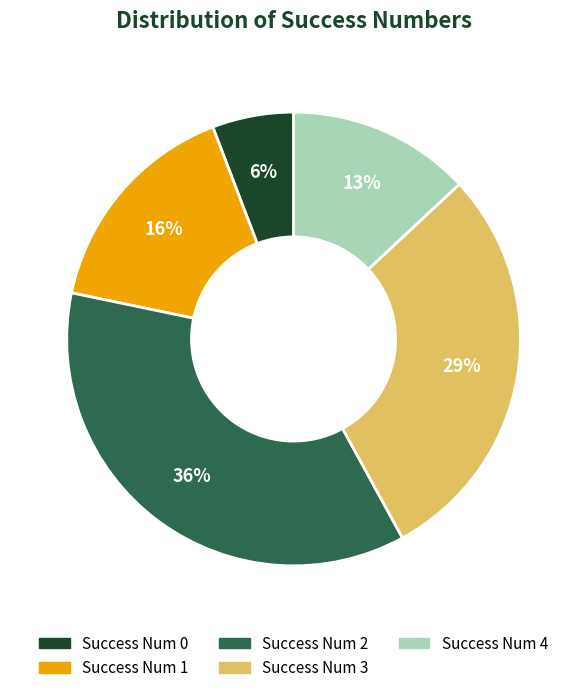

Count the number of slices in the pie.

5